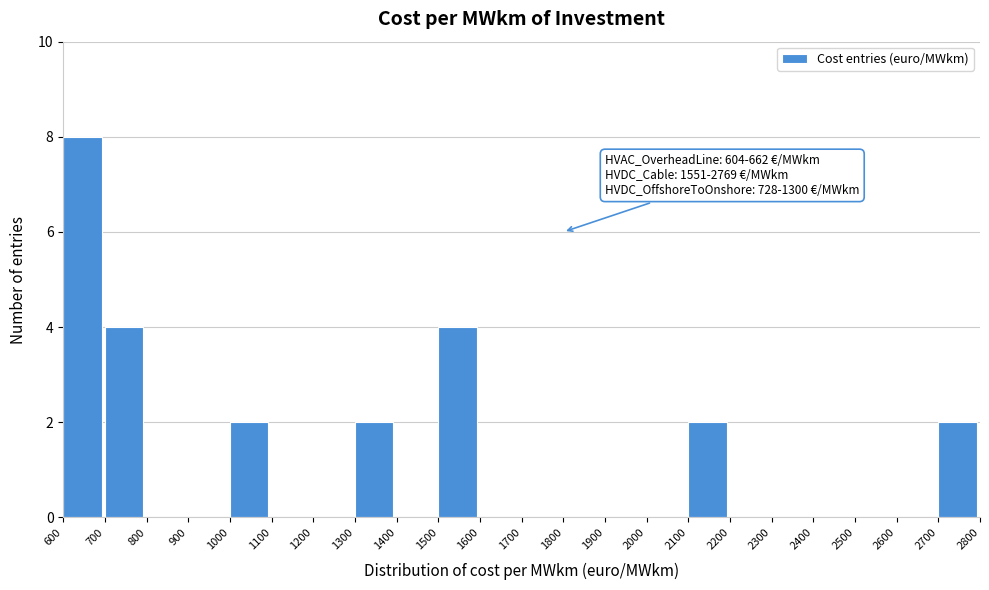

Which range on the x-axis has the tallest bar?

600 to 700